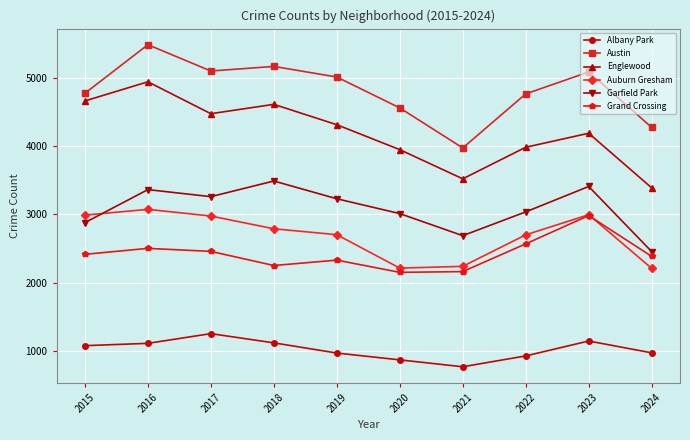

What is the sum of all Auburn Gresham values?

26865